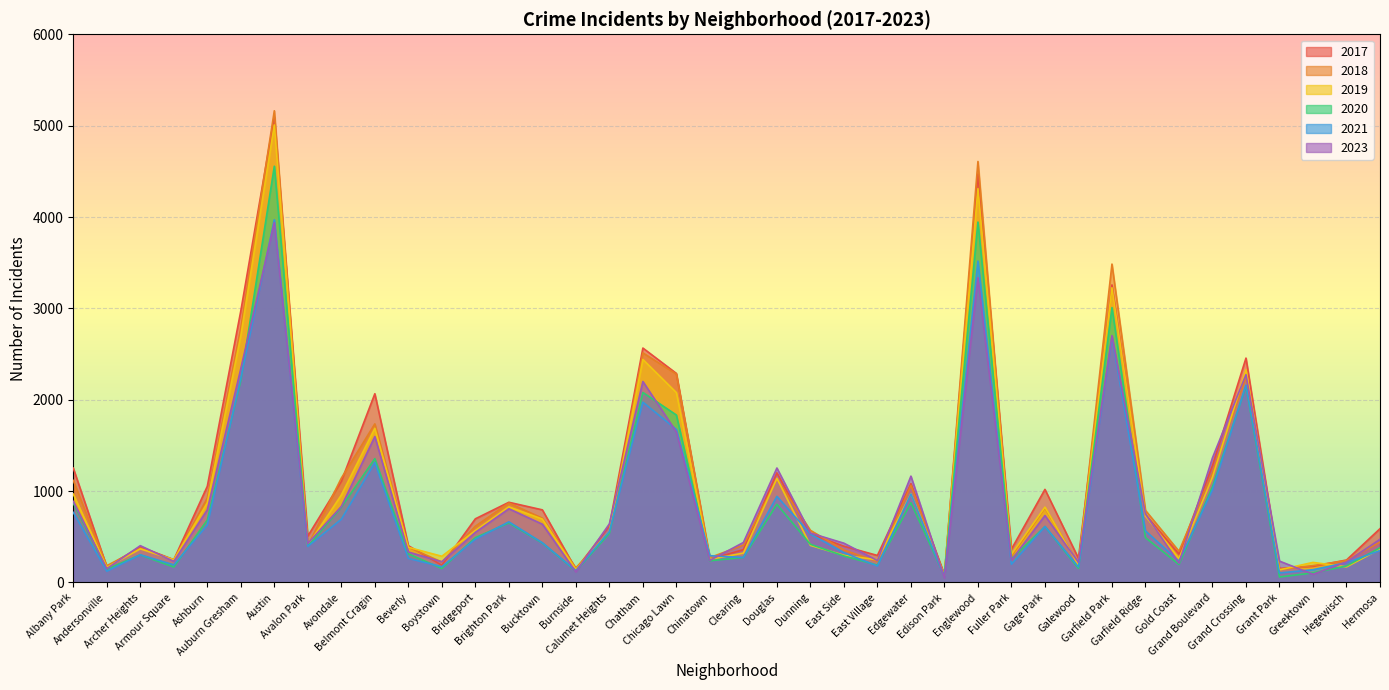

What are all the series names shown in the legend?

2017, 2018, 2019, 2020, 2021, 2023